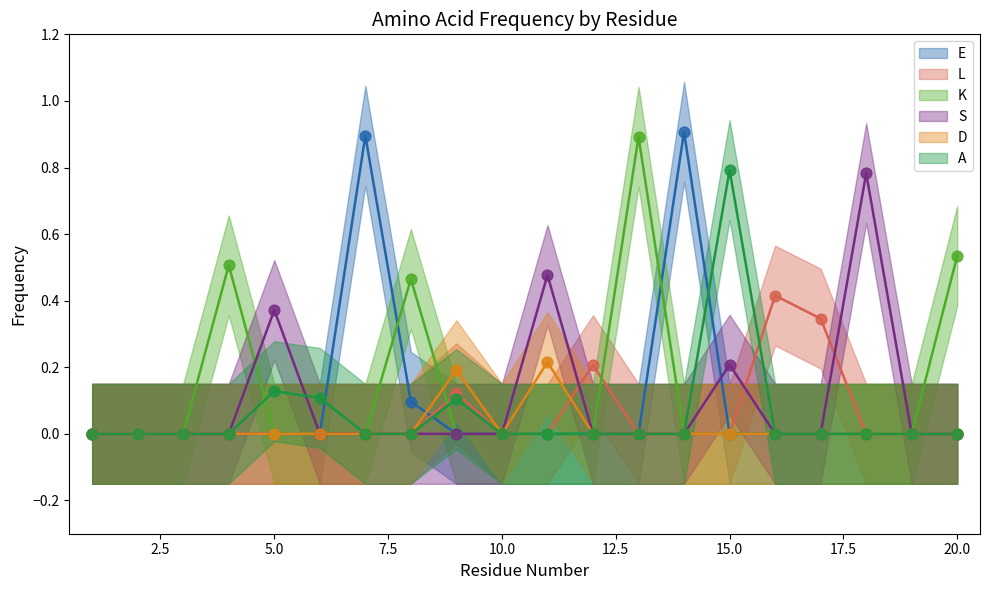

At which category is the sum across all series the highest?

15